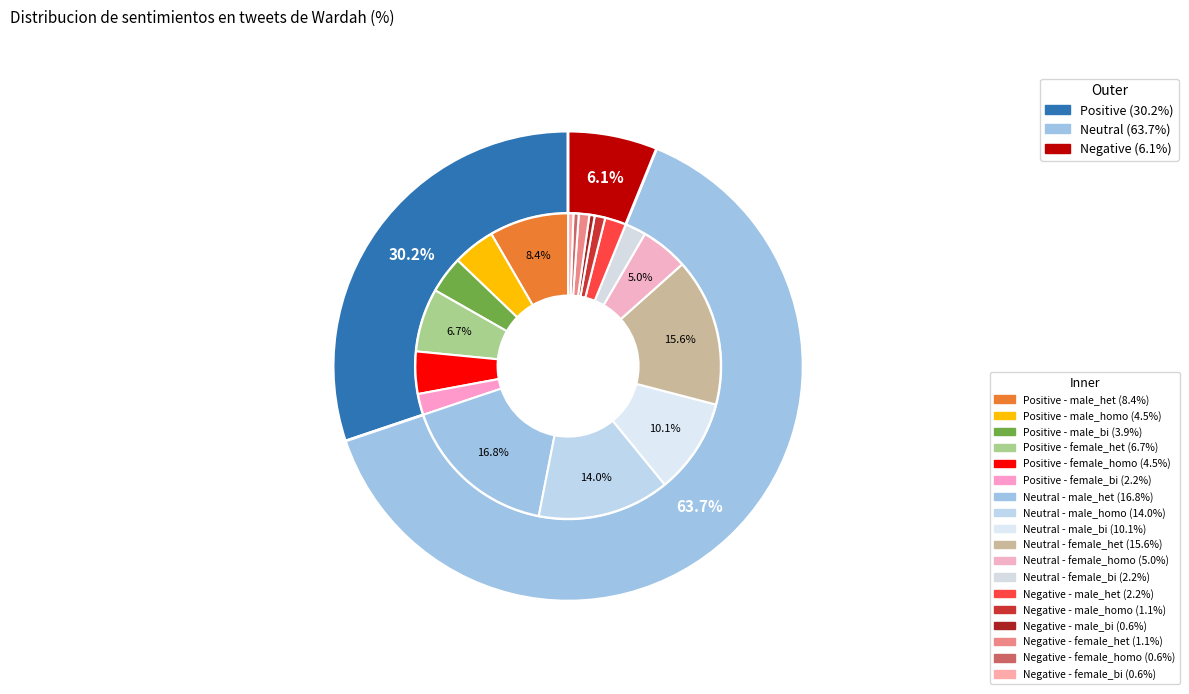

To the nearest percent, what is the average slice percentage?

33%